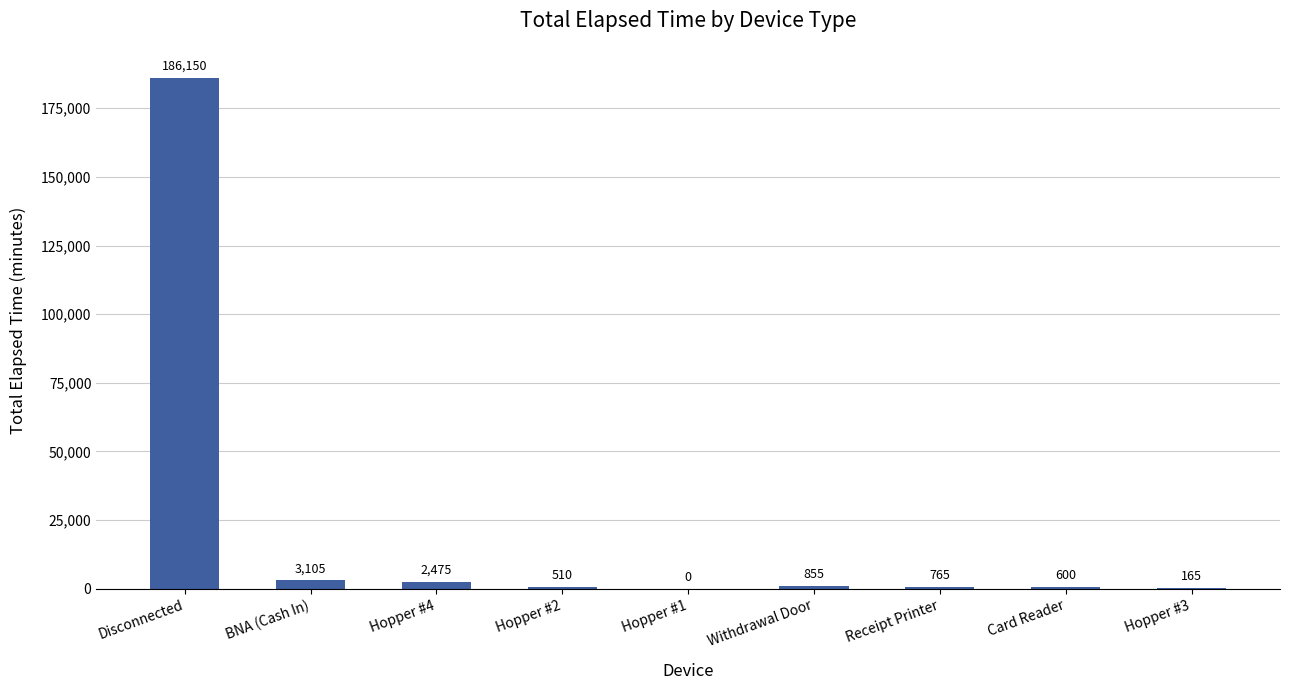

Where does the data first go above 765?

Disconnected